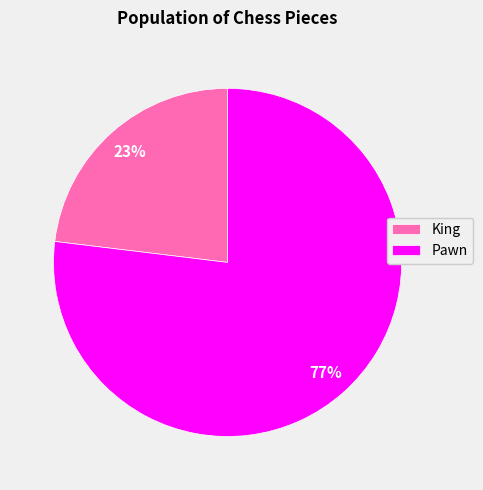

What percentage is the Pawn slice, to the nearest percent?

77%